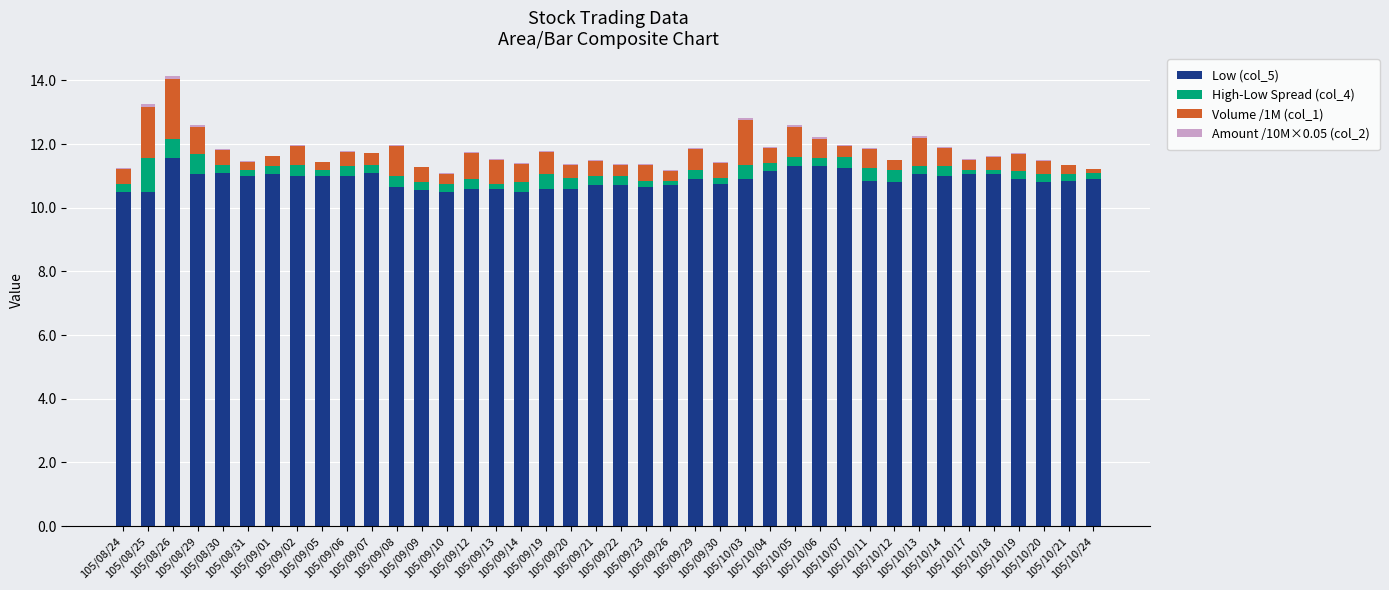

Are the bars grouped side by side (vs. stacked)?

No